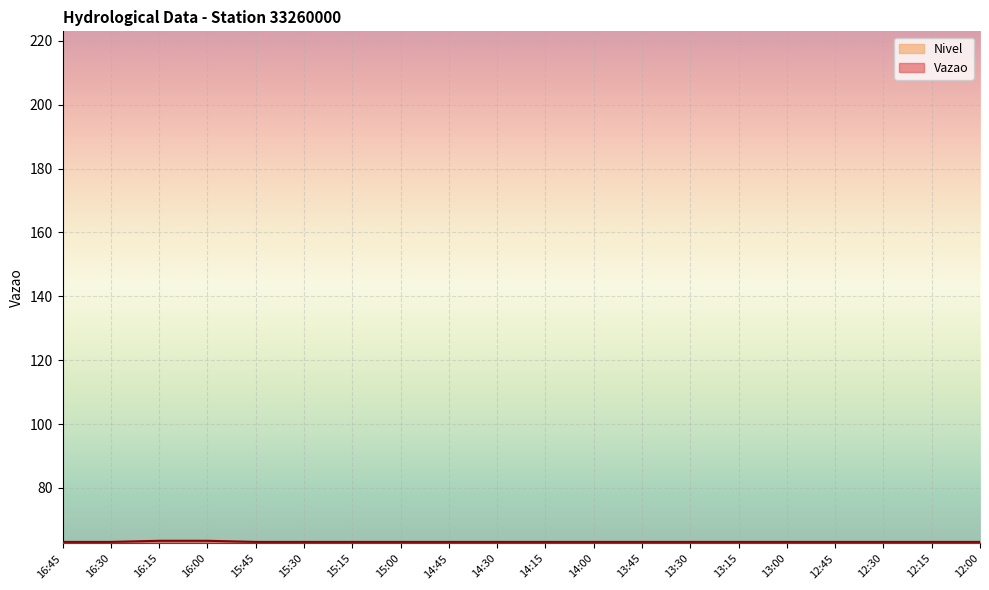

What is the highest value of the Nivel series?

63.4